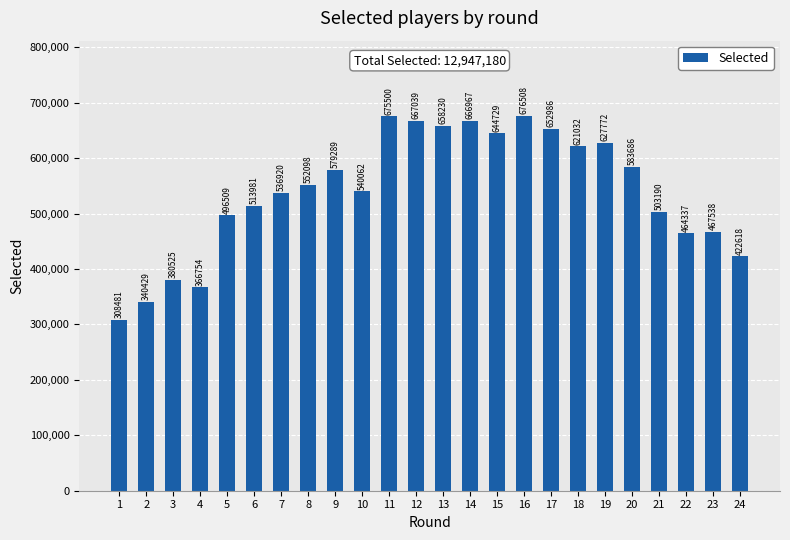

Which label corresponds to the largest value in the chart?

16